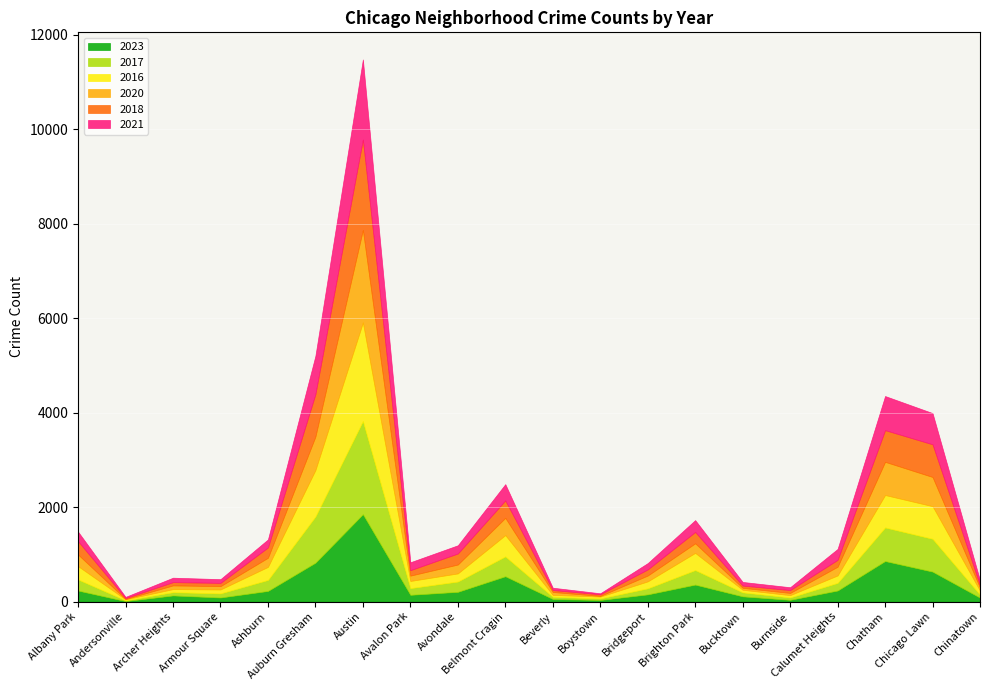

What value does the 2018 series have at Avalon Park?

115